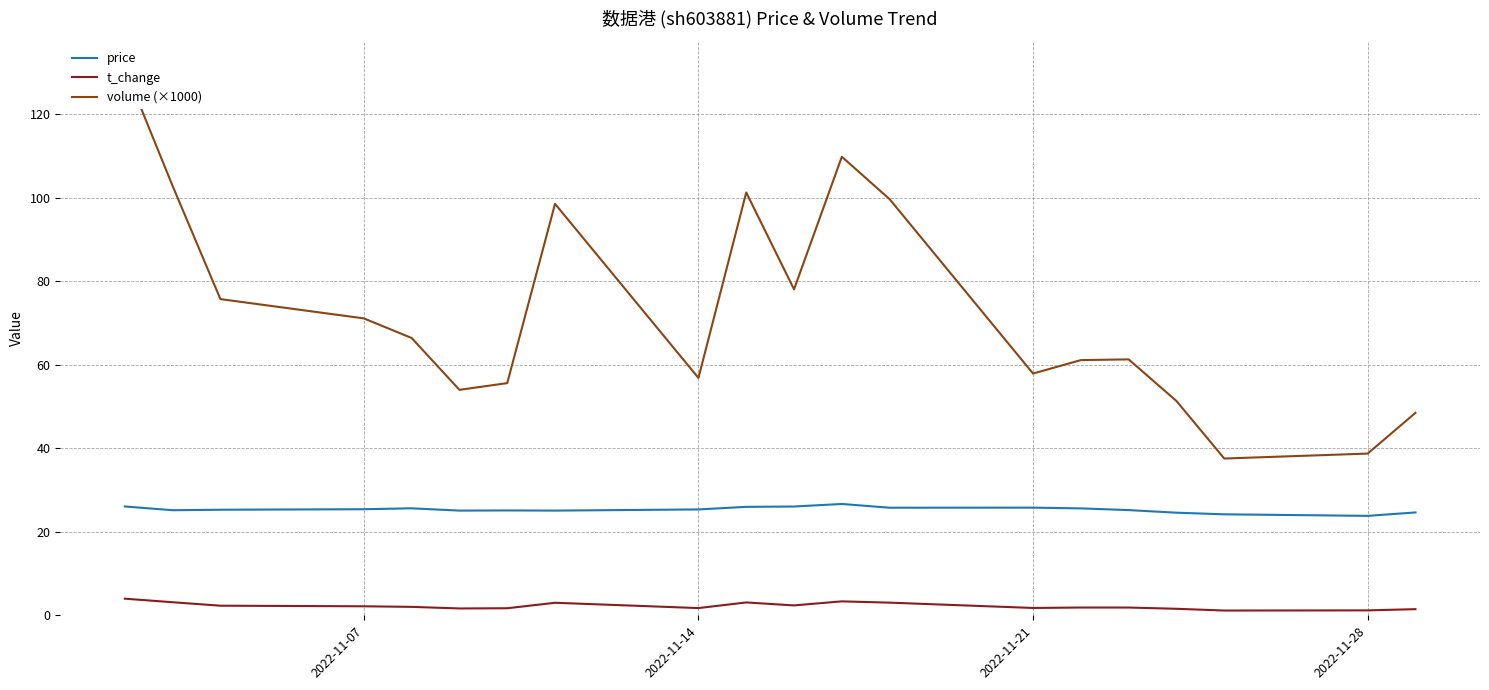

True or false: price and t_change intersect in this chart.

False